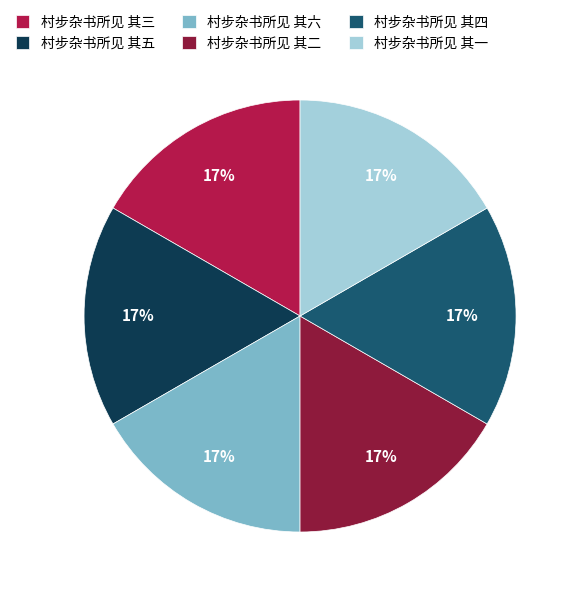

Approximately how many times larger is the value at 村步杂书所见 其一 compared to 村步杂书所见 其四?

1.0